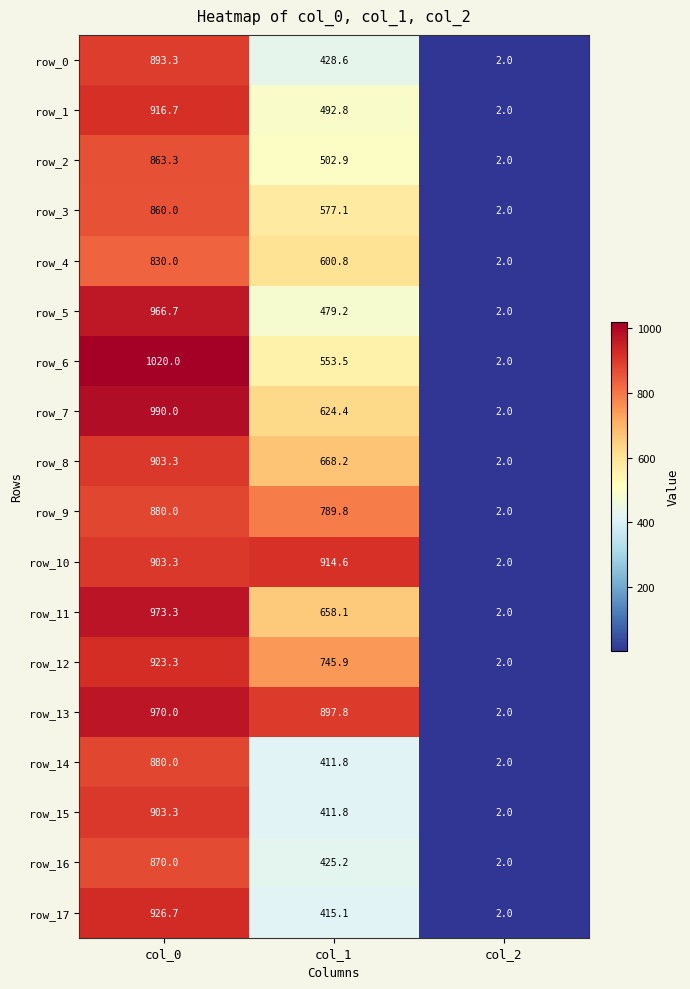

What is the difference between the highest and lowest values at col_0?

190.0